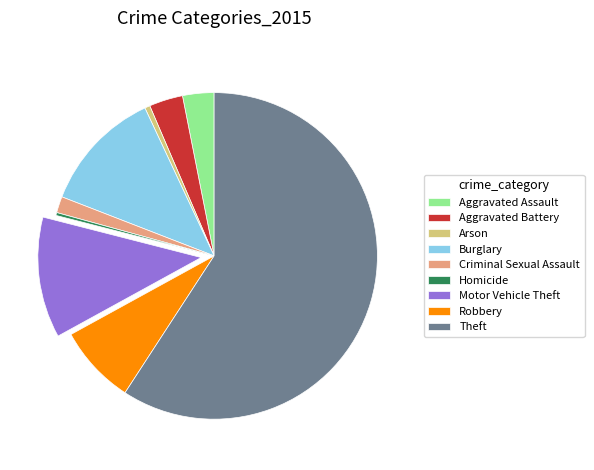

The Theft slice represents 59% of the pie. True or false?

True